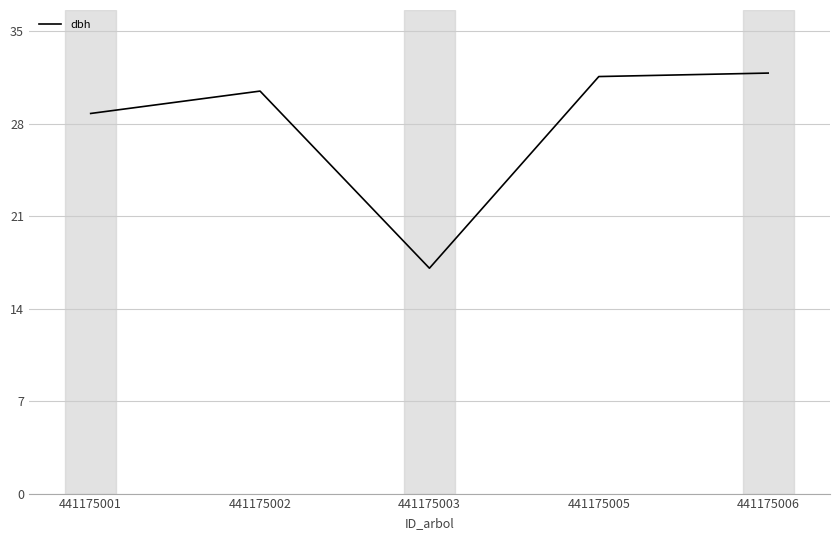

Does the chart display data point markers on the line(s)?

No